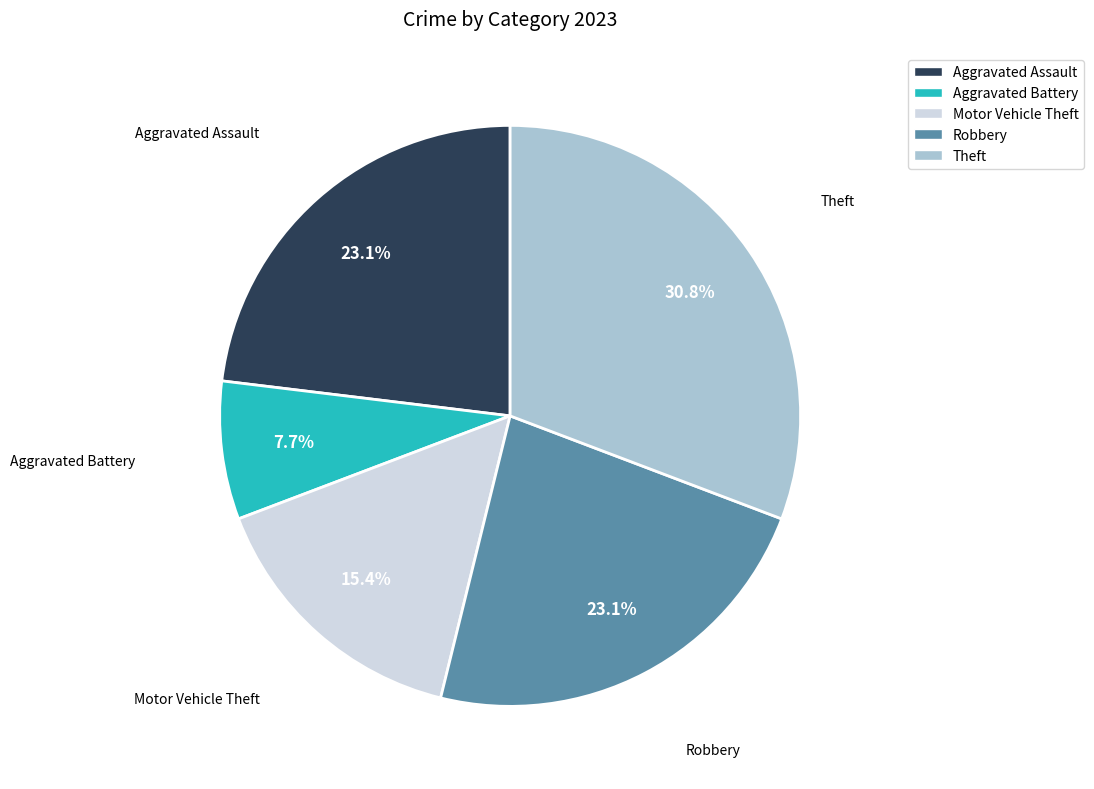

How many slices are in this pie chart?

5